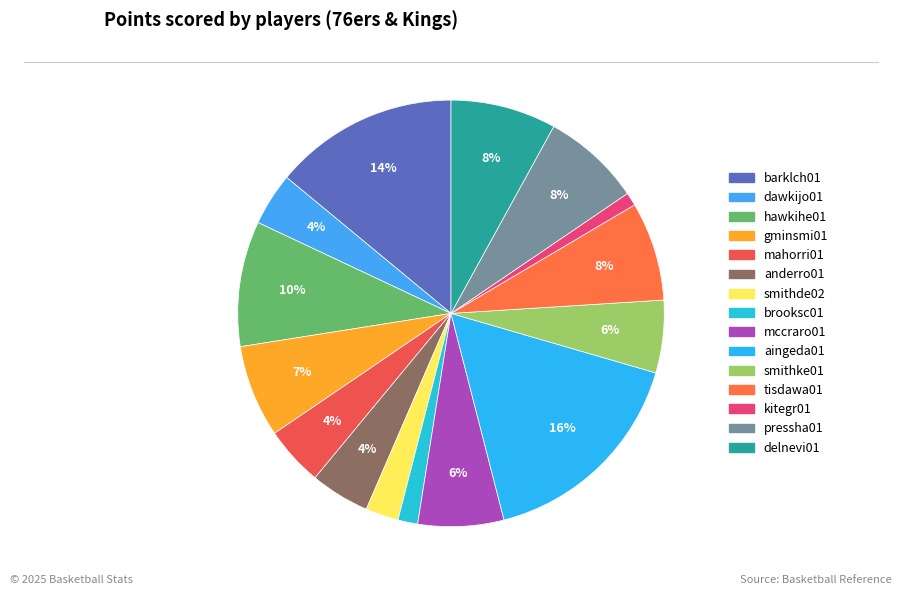

The barklch01 slice represents 14% of the pie. True or false?

True